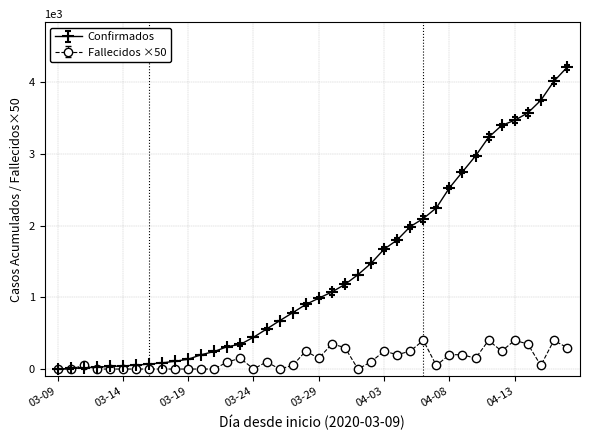

Which series has the largest total across all categories?

Confirmados